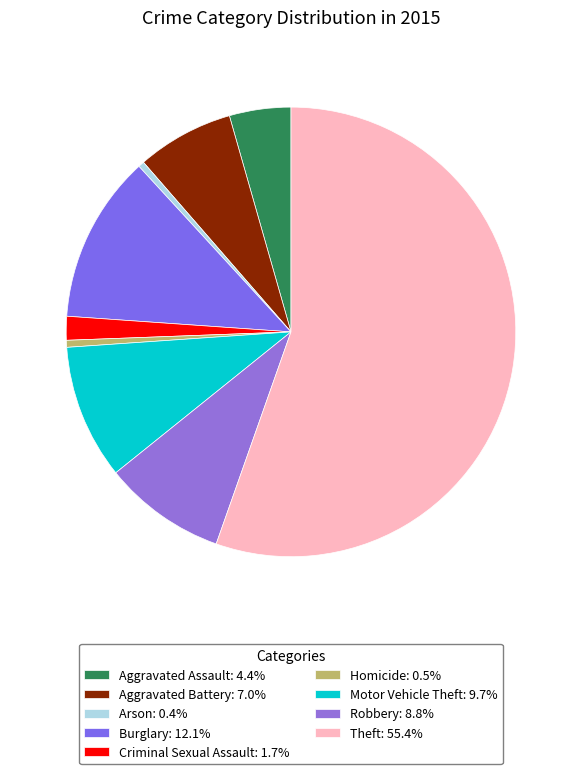

How many segments does this pie chart have?

9